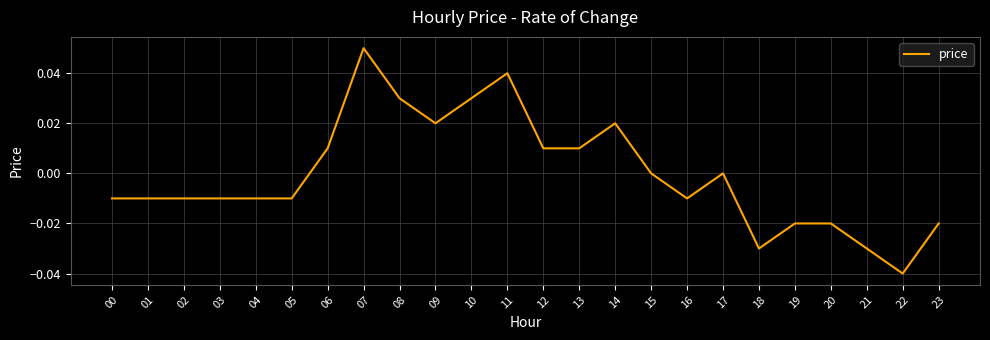

The chart shows a value of -0.0 at 05. True or false?

True